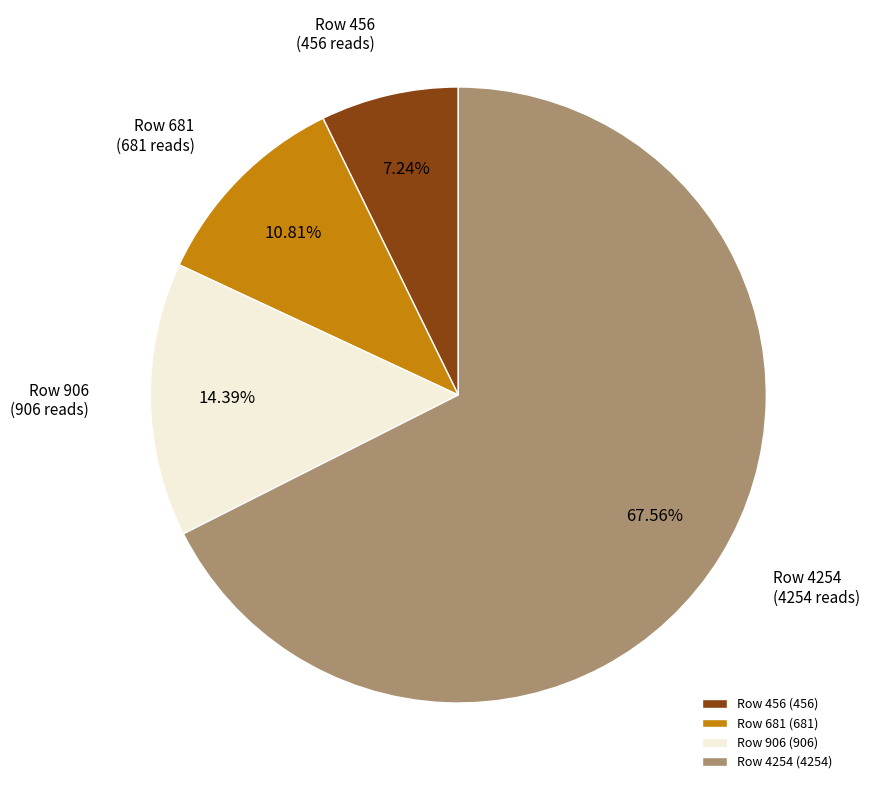

How many segments does this pie chart have?

4